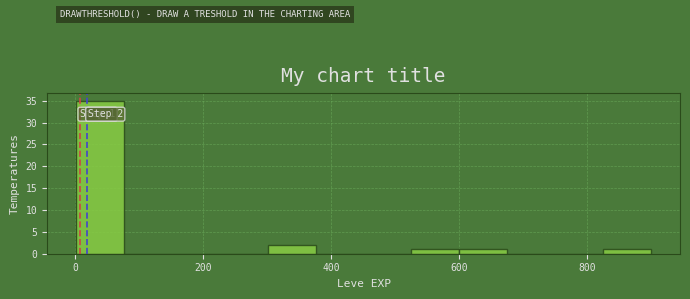

Around what value on the x-axis is the tallest bar? Give the approximate position of its centre, as read against the axis.

40